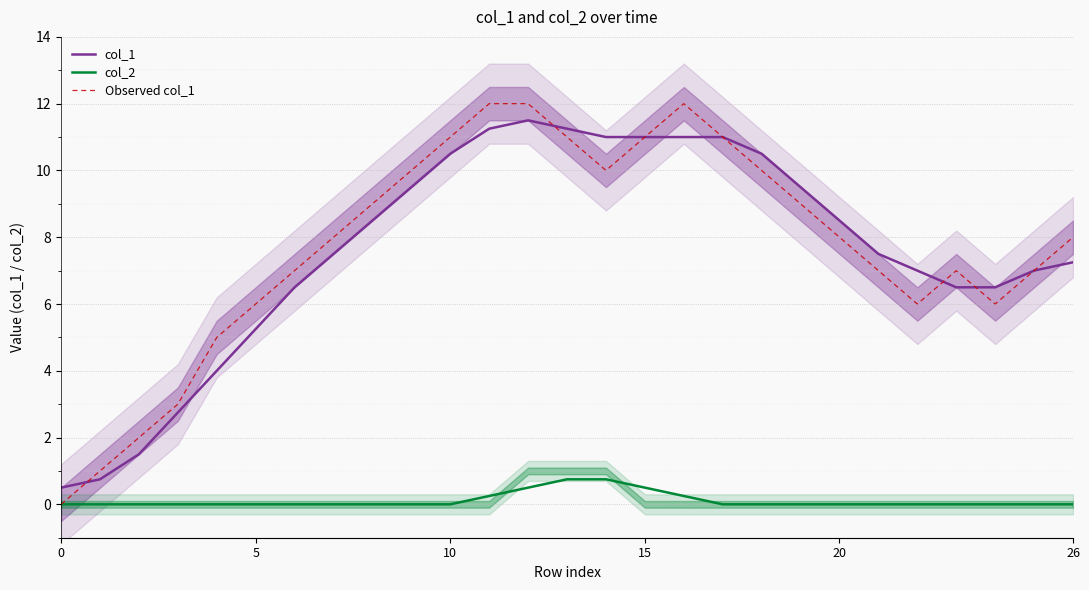

True or false: col_2 has a value of 0.0 at 10.

True